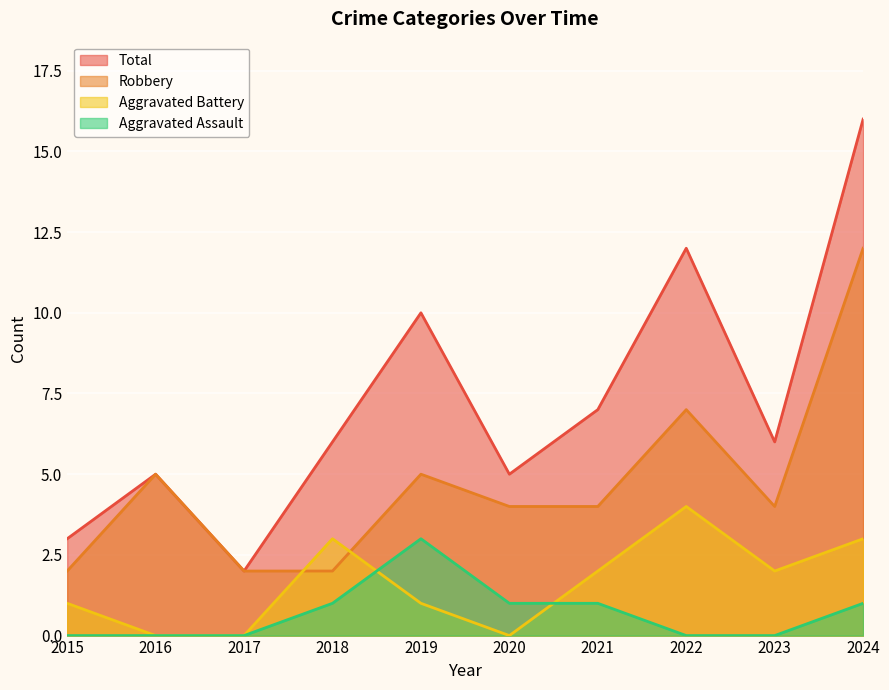

What is the sum of all Aggravated Battery values?

16